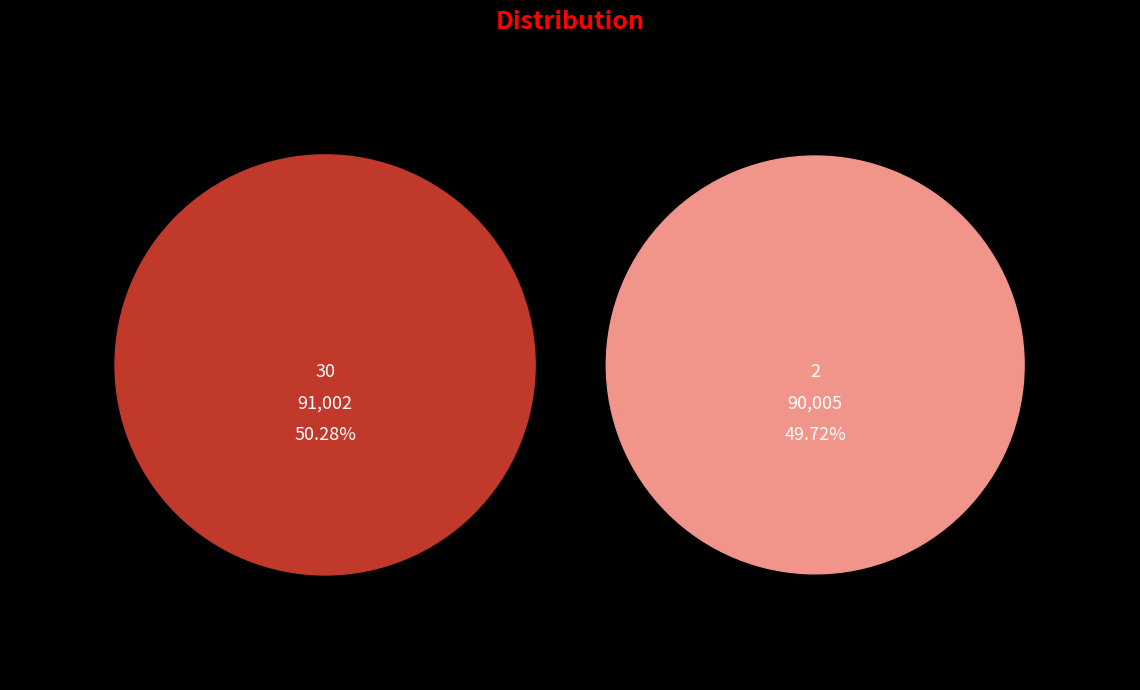

How many slices are in this pie chart?

2